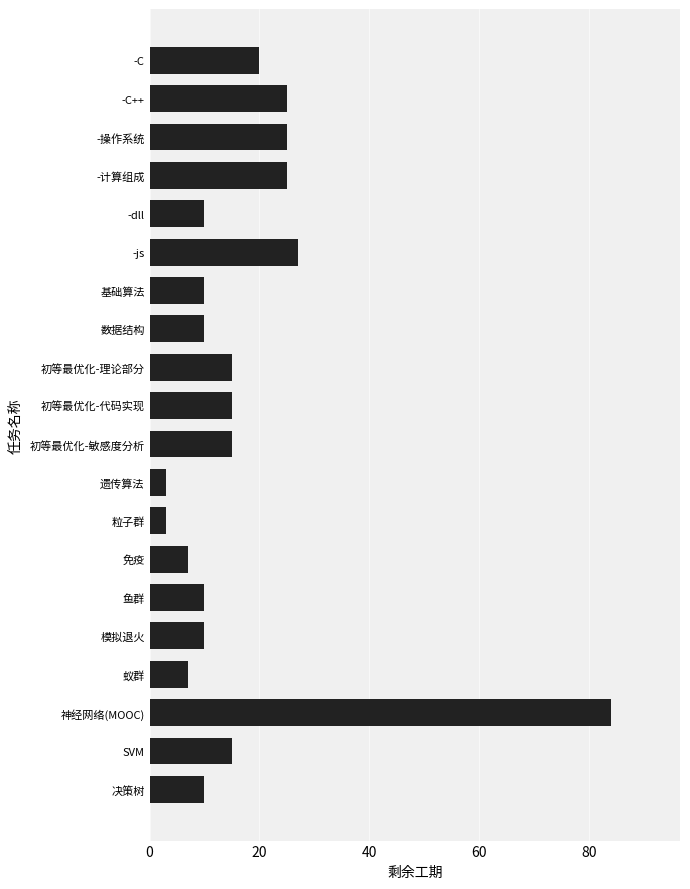

What is the sum of all values?

346